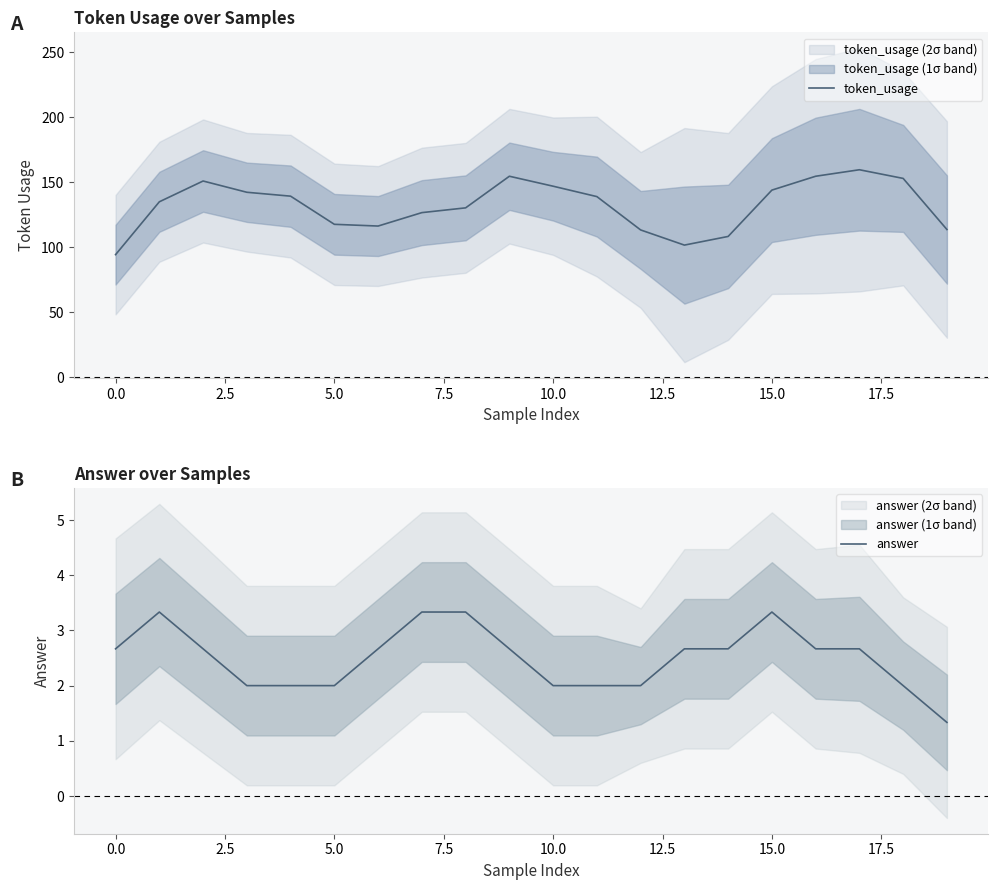

Is it true that answer equals 2.0 at 5.0?

True